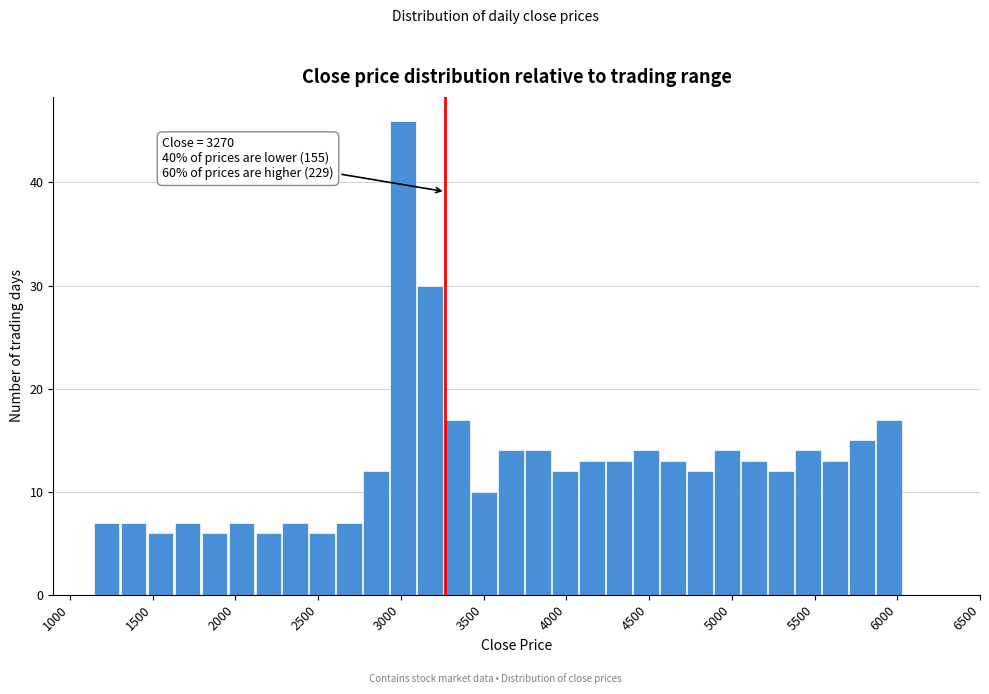

Read against the x-axis, roughly where is the centre of the tallest bar?

3000